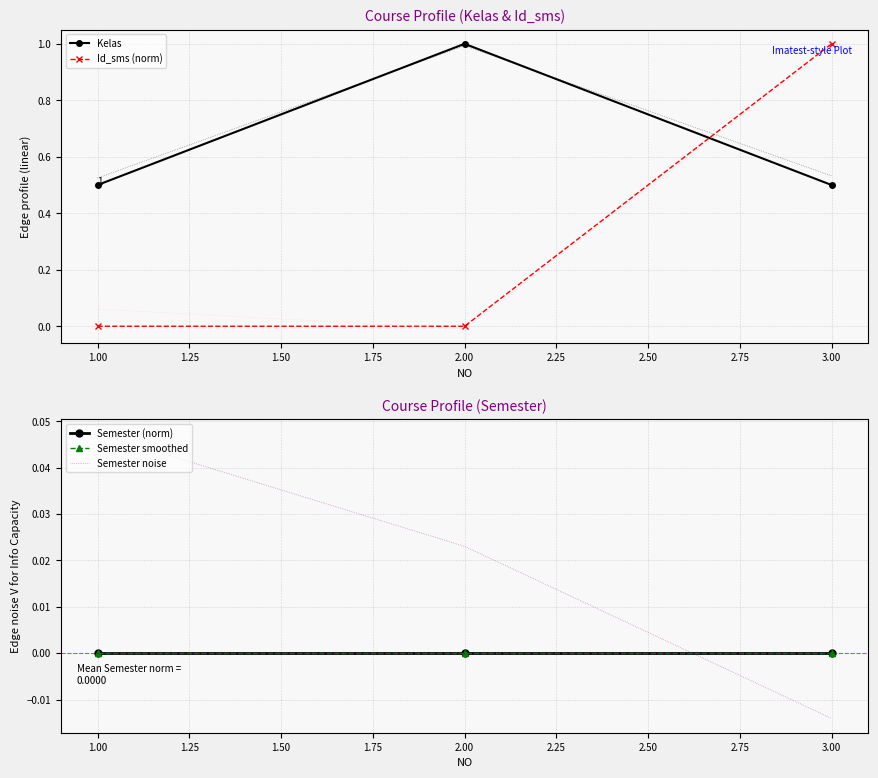

The Kelas series shows 0.3 at 3.00. True or false?

False